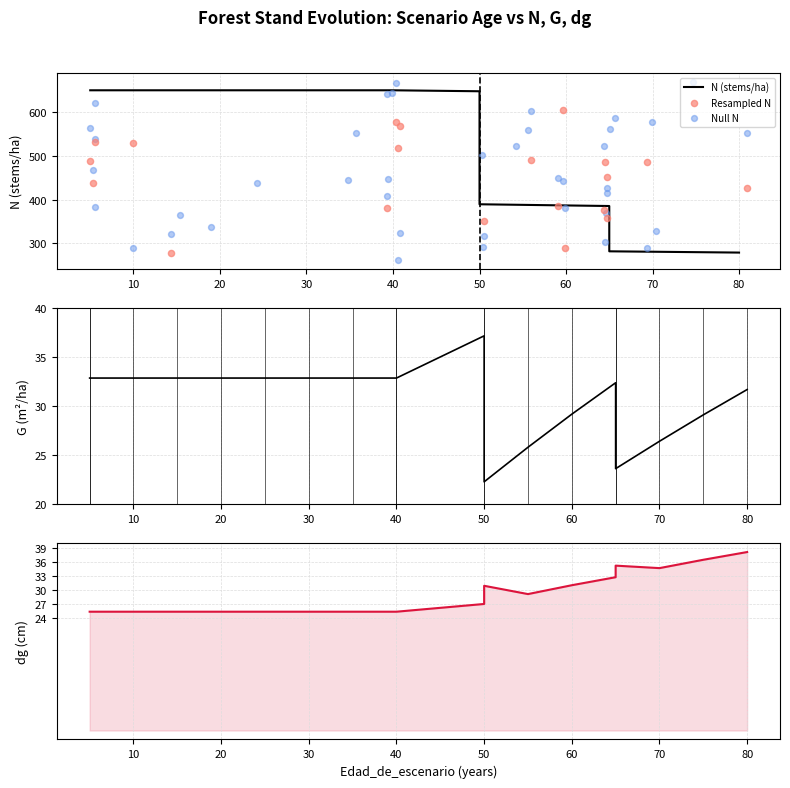

At which category is the sum across all series the highest?

50